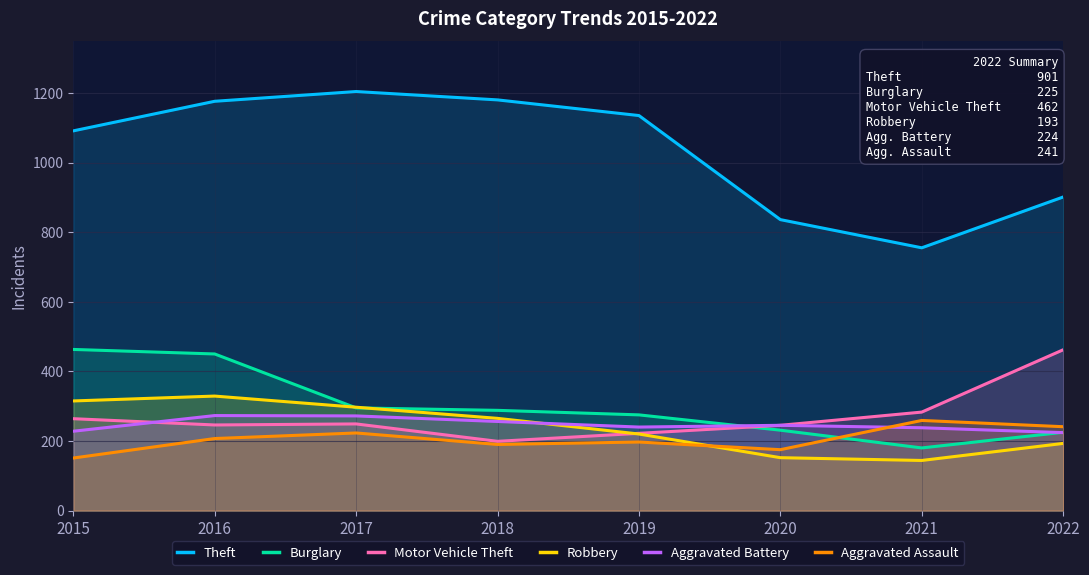

Which category has the lowest value in the Robbery series?

2021